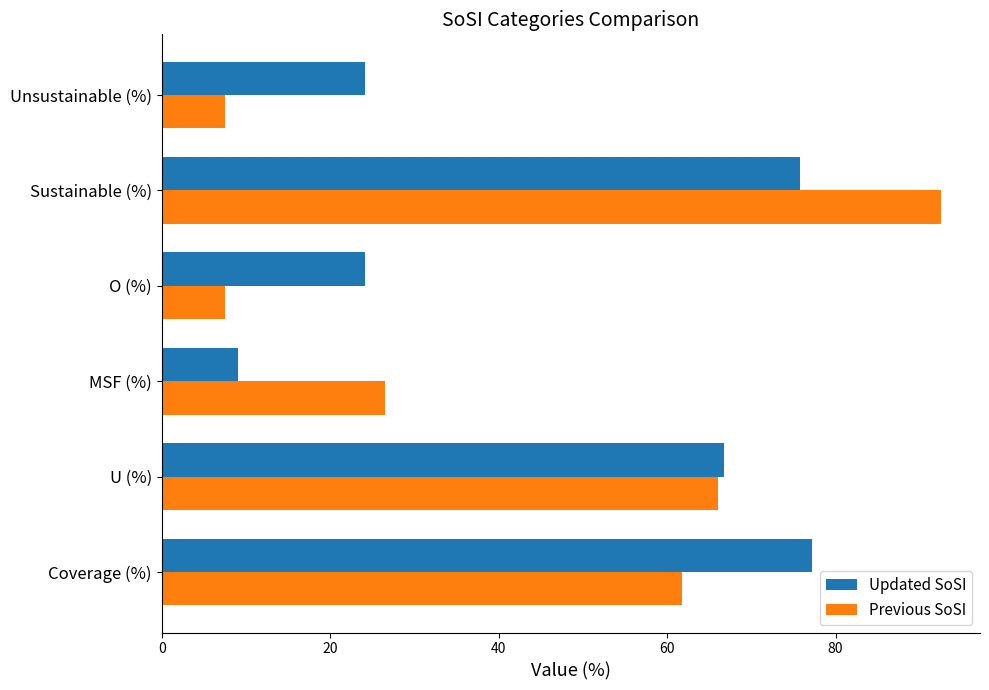

At which label does Updated SoSI reach its minimum?

MSF (%)